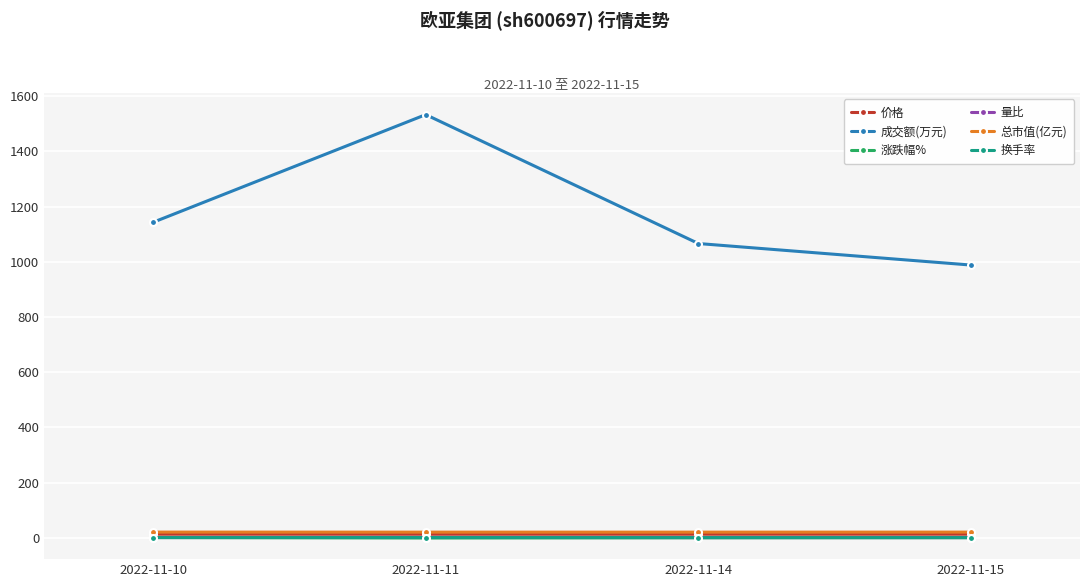

How many series are shown in this chart?

6